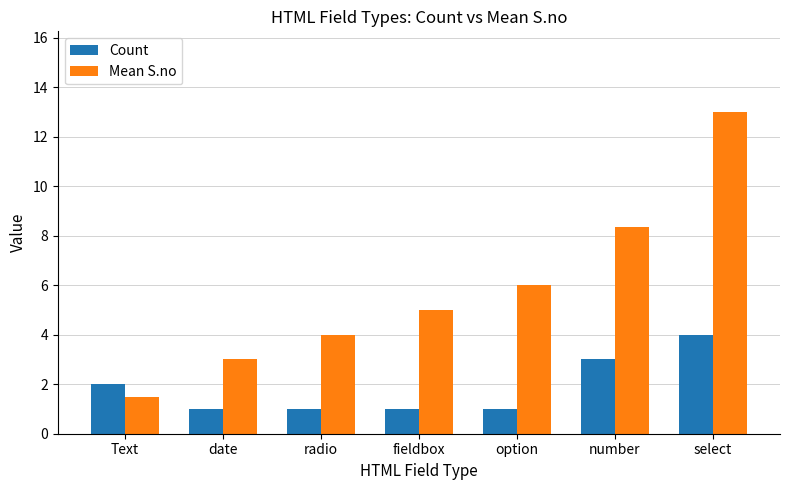

Reading left to right, what are all the values shown in this chart?

Count: Text=2.0	date=1.0	radio=1.0	fieldbox=1.0	option=1.0	number=3.0	select=4.0
Mean S.no: Text=1.5	date=3.0	radio=4.0	fieldbox=5.0	option=6.0	number=8.3	select=13.0